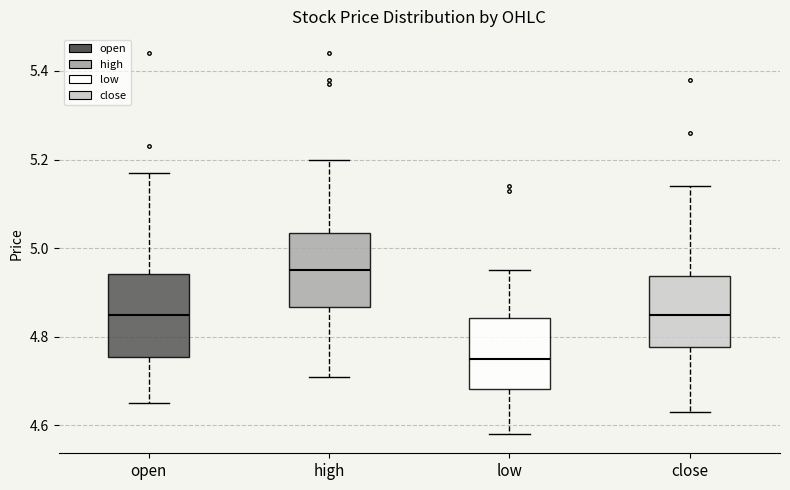

Reading left to right, transcribe this box plot: for each box, give where its median line is, the range the box spans, and where its two whiskers end, as read against the y-axis. The values are not printed on the chart, so give them approximately, as read against the axis.

open: median 4.86, box 4.76 to 4.94, whiskers 4.66 to 5.18
high: median 4.96, box 4.86 to 5.04, whiskers 4.72 to 5.20
low: median 4.76, box 4.68 to 4.84, whiskers 4.58 to 4.96
close: median 4.86, box 4.78 to 4.94, whiskers 4.64 to 5.14